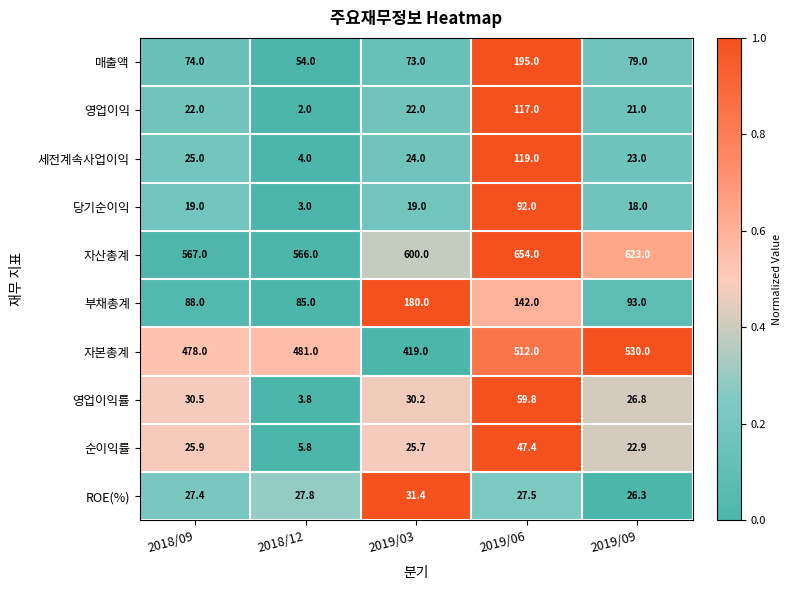

At which label does 세전계속사업이익 reach its minimum?

2018/12